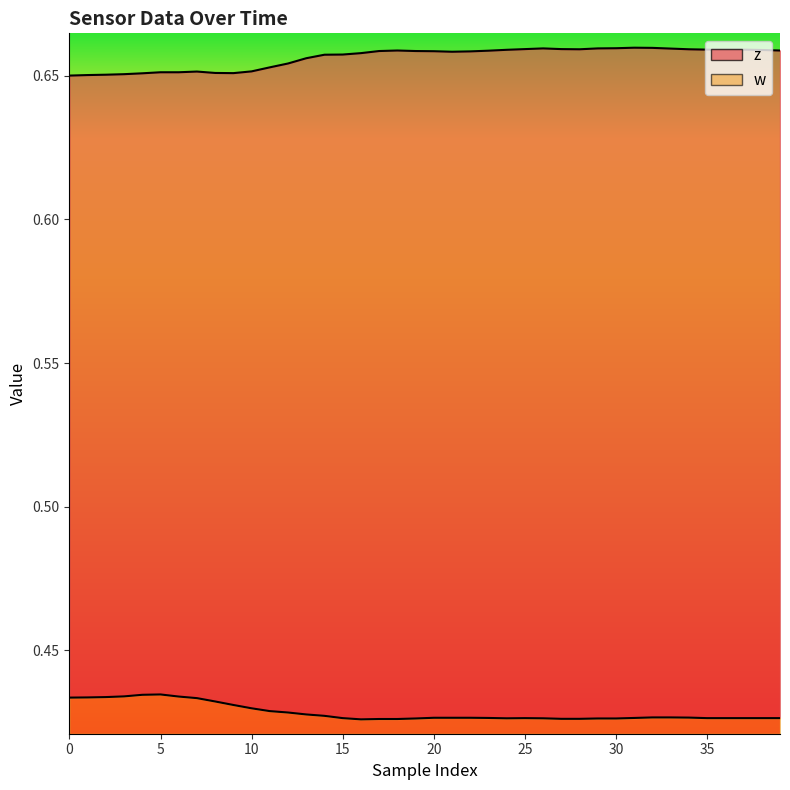

Between 30 and 10, which series saw the biggest shift?

w line